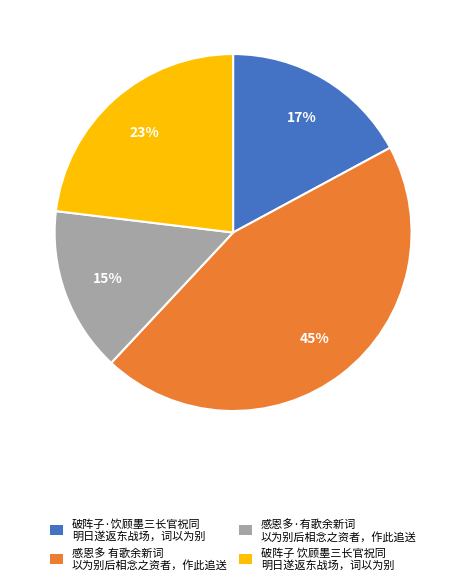

Is it true that 感恩多 有歌余新词 以为别后相念之资者，作此追送 is 35% of the pie?

False